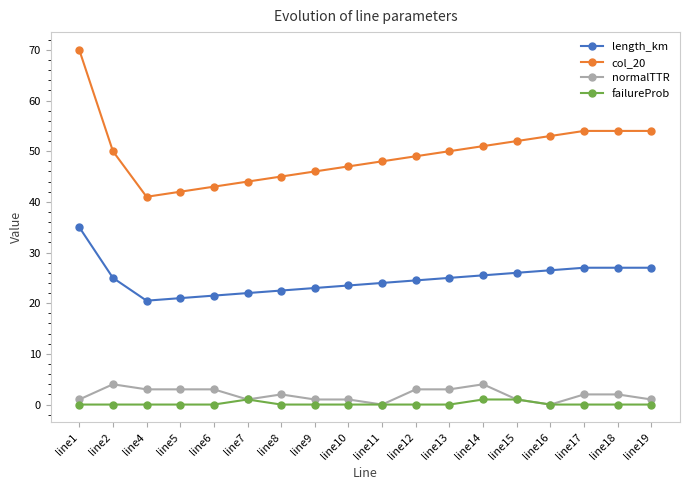

Where does the normalTTR series first go above 2?

line2